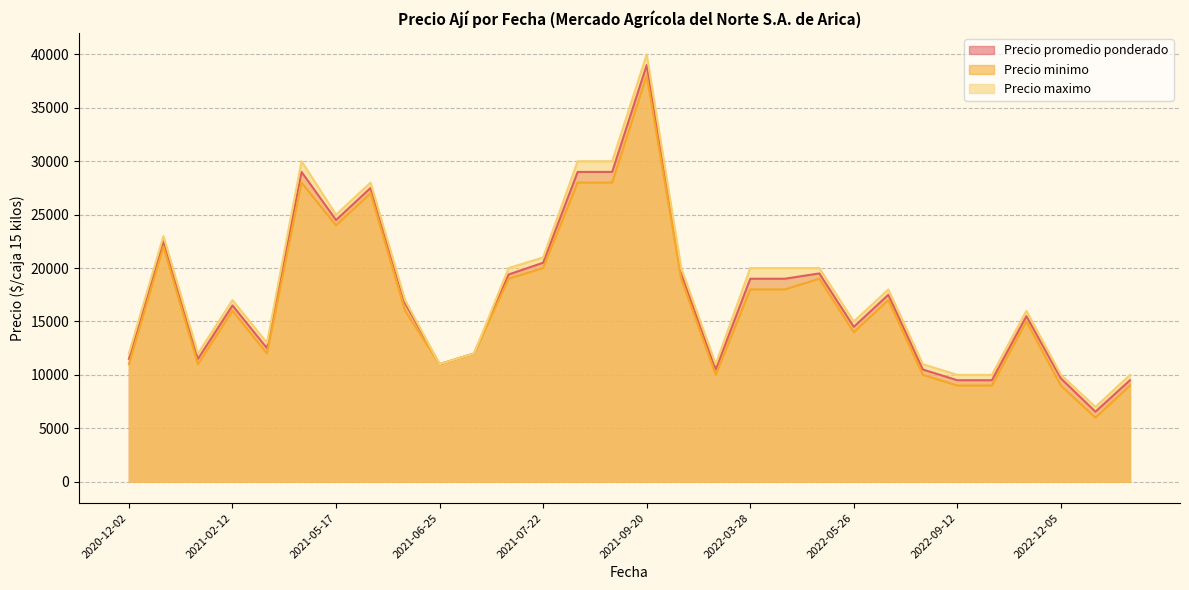

What is the spread (max minus min) of values at 2022-12-05?

1000